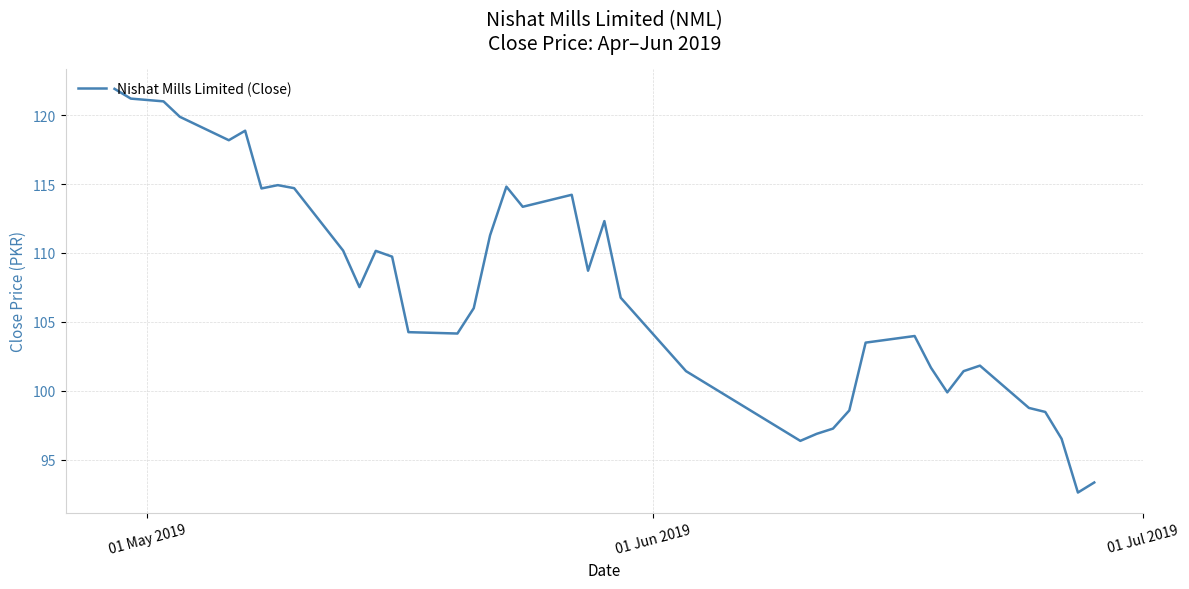

What is the greatest value displayed?

121.9